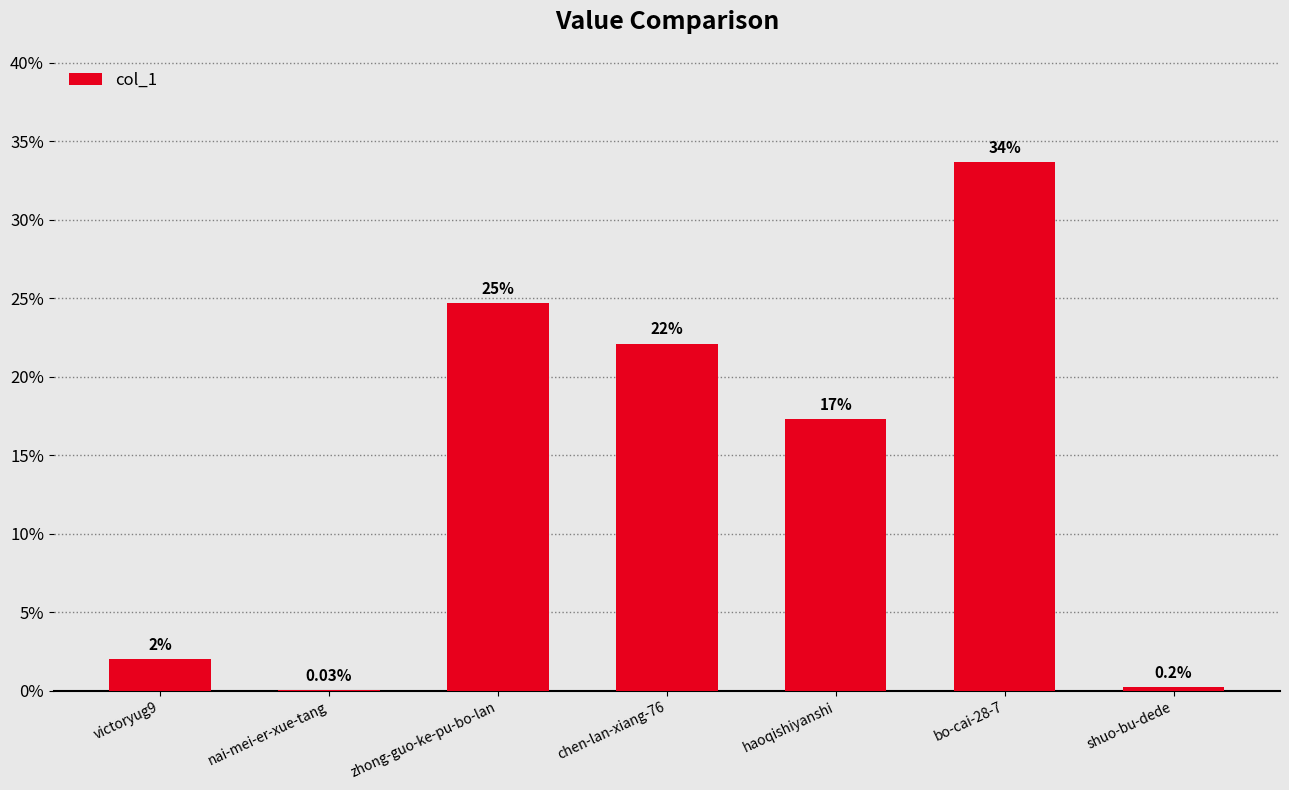

What position from the left is chen-lan-xiang-76?

4